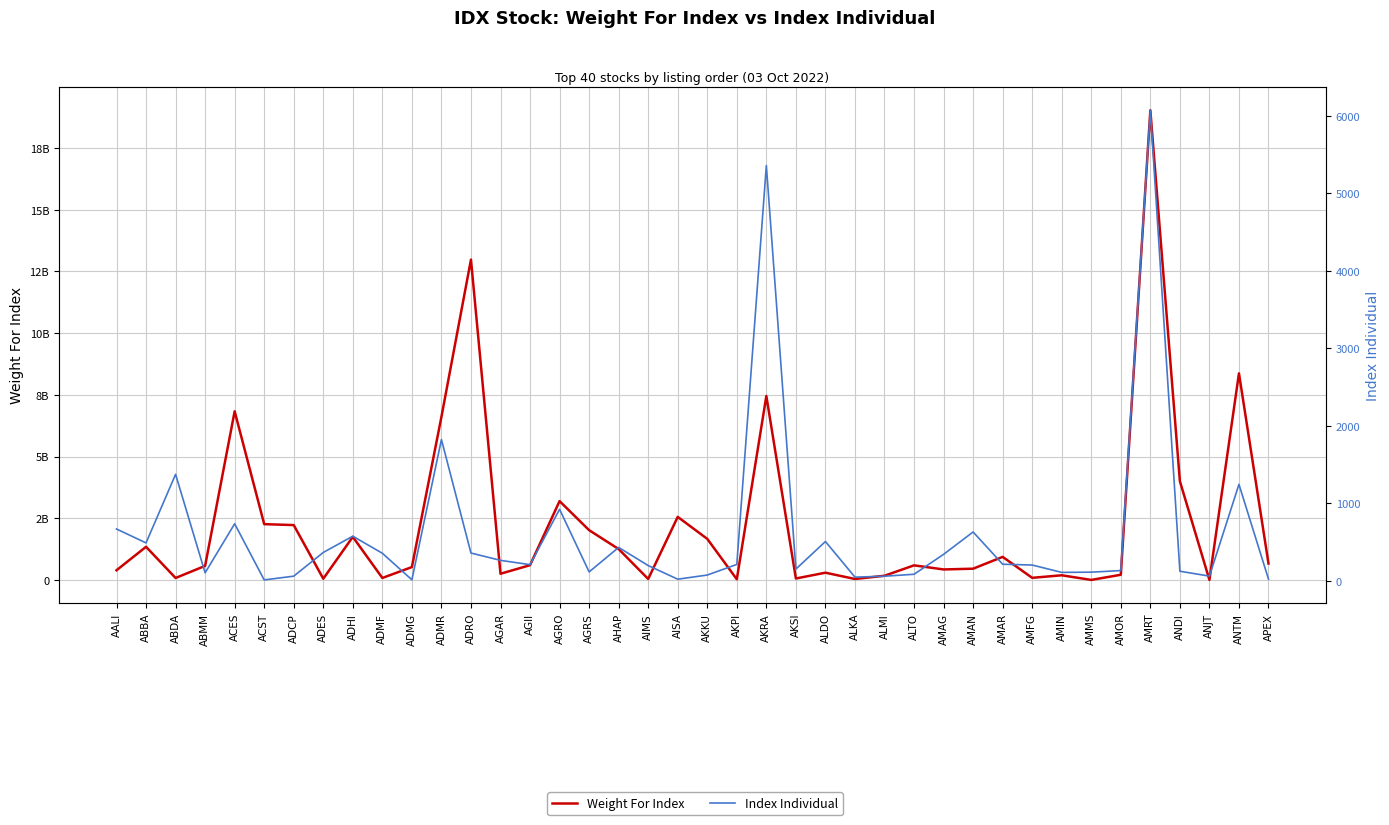

At which category is the sum across all series the highest?

AMRT